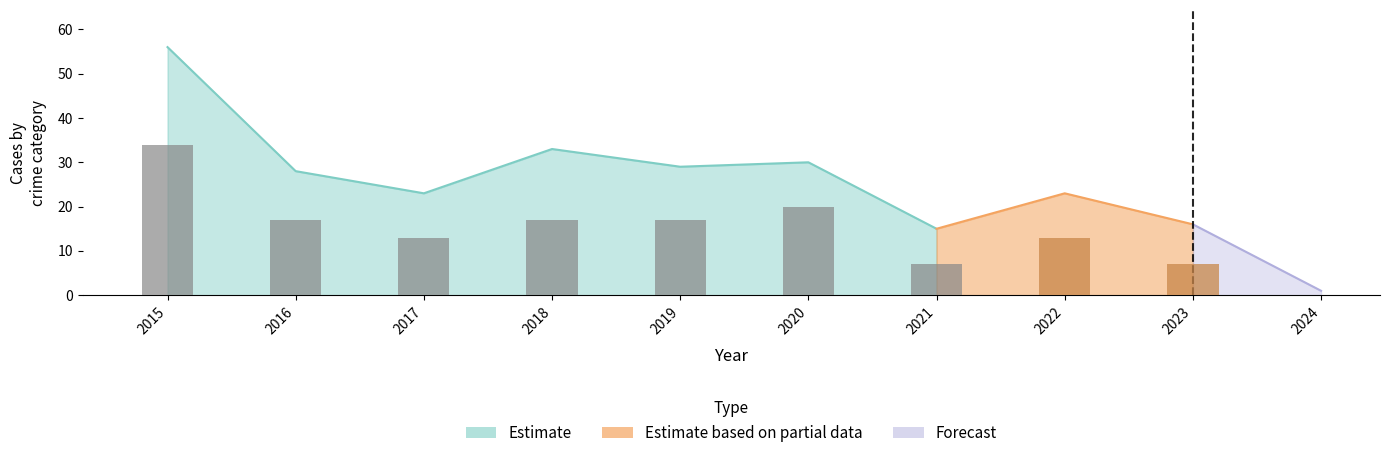

How many categories are shown in the chart?

10